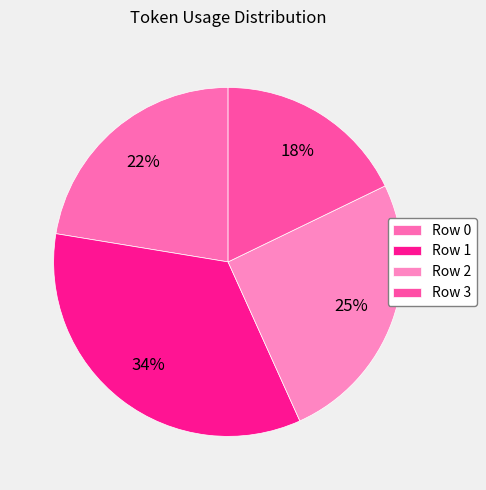

Combined, do Row 3 and Row 1 account for over 50%?

Yes